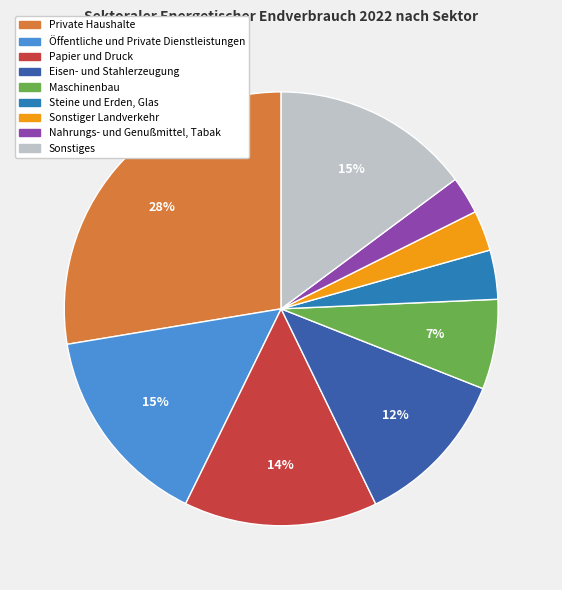

To the nearest percent, what is the difference between the largest and smallest slice percentages?

25%